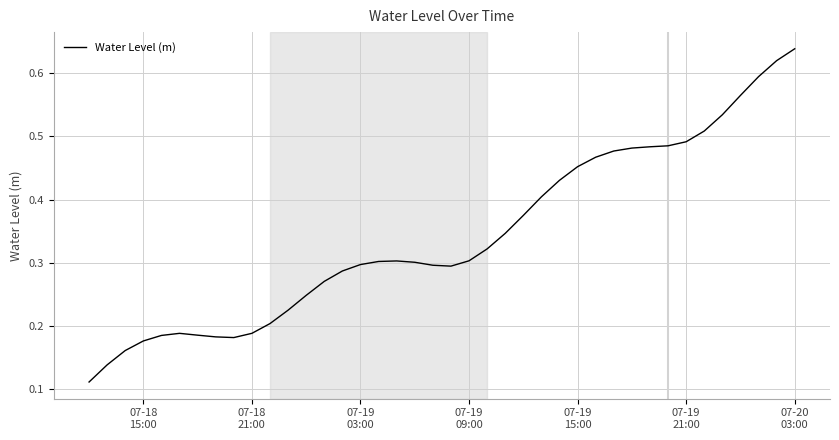

Reading right to left, extract all data points from this chart.

0.6	0.6	0.6	0.6	0.5	0.5	0.5	0.5	0.5	0.5	0.5	0.5	0.5	0.4	0.4	0.4	0.3	0.3	0.3	0.3	0.3	0.3	0.3	0.3	0.3	0.3	0.3	0.2	0.2	0.2	0.2	0.2	0.2	0.2	0.2	0.2	0.2	0.2	0.1	0.1